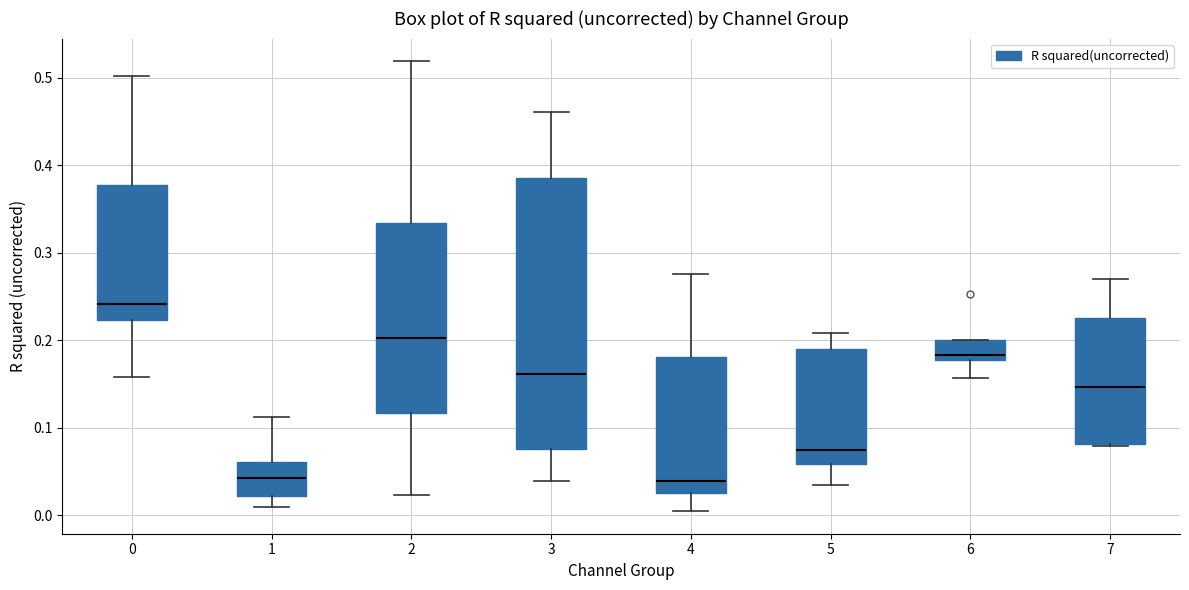

Reading left to right, read every box against the y-axis: the position of its median line, the range the box covers, and the ends of its whiskers. The values are not printed on the chart, so give them approximately, as read against the axis.

0: median 0.24, box 0.22 to 0.38, whiskers 0.16 to 0.50
1: median 0.04, box 0.02 to 0.06, whiskers 0.01 to 0.11
2: median 0.20, box 0.12 to 0.33, whiskers 0.02 to 0.52
3: median 0.16, box 0.08 to 0.39, whiskers 0.04 to 0.46
4: median 0.04, box 0.03 to 0.18, whiskers 0.00 to 0.28
5: median 0.07, box 0.06 to 0.19, whiskers 0.03 to 0.21
6: median 0.18 (just above the box's lower edge), box 0.18 to 0.20, whiskers 0.16 to 0.20
7: median 0.15, box 0.08 to 0.22, whiskers 0.08 to 0.27